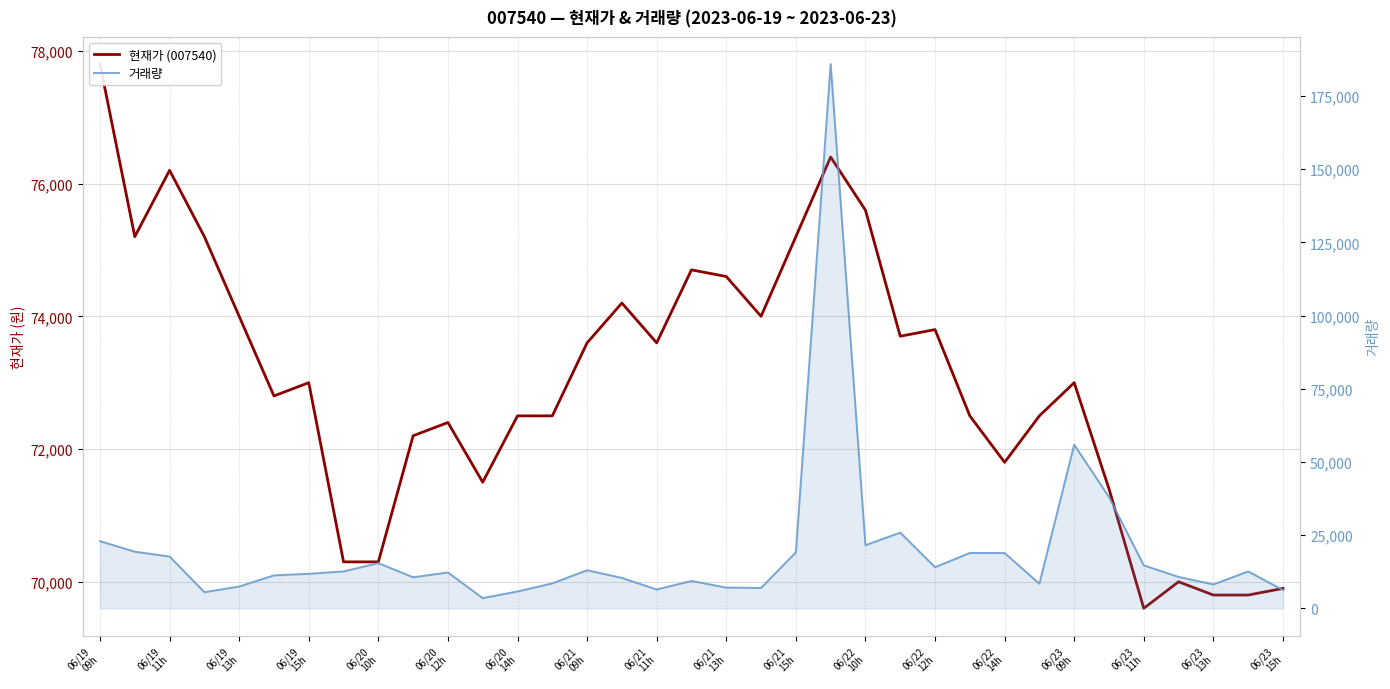

Where does the 거래량 series first go above 12248?

06/19
09h